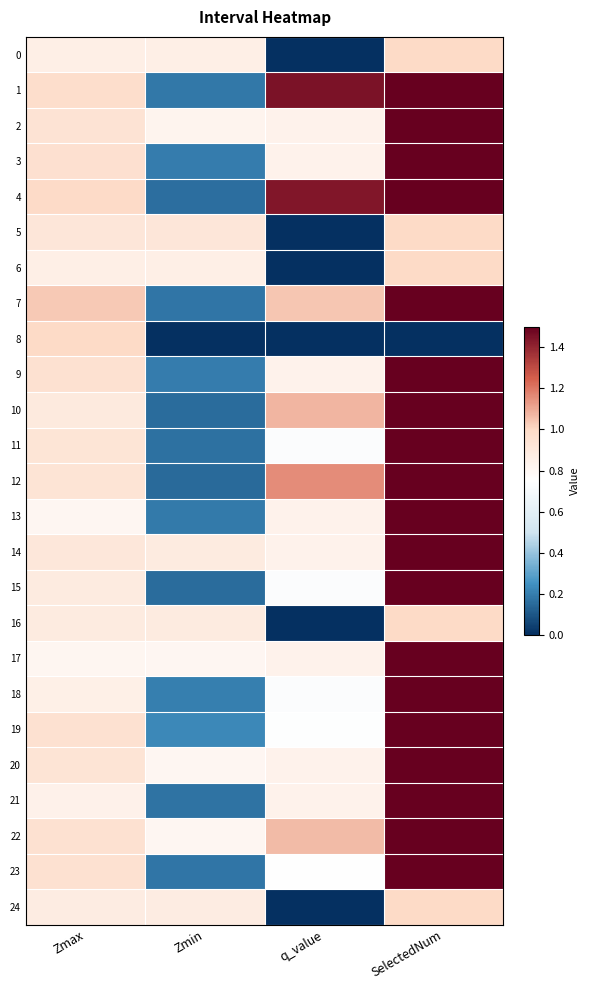

Reading left to right, transcribe all the data shown in this chart.

0: Zmax=0.9	Zmin=0.9	q_value=0.0	SelectedNum=1.0
1: Zmax=1.0	Zmin=0.2	q_value=1.5	SelectedNum=5.0
2: Zmax=0.9	Zmin=0.8	q_value=0.8	SelectedNum=2.0
3: Zmax=1.0	Zmin=0.2	q_value=0.8	SelectedNum=2.0
4: Zmax=1.0	Zmin=0.2	q_value=1.4	SelectedNum=5.0
5: Zmax=0.9	Zmin=0.9	q_value=0.0	SelectedNum=1.0
6: Zmax=0.9	Zmin=0.9	q_value=0.0	SelectedNum=1.0
7: Zmax=1.0	Zmin=0.2	q_value=1.0	SelectedNum=5.0
8: Zmax=1.0	Zmin=0.0	q_value=0.0	SelectedNum=0.0
9: Zmax=1.0	Zmin=0.2	q_value=0.8	SelectedNum=2.0
10: Zmax=0.9	Zmin=0.2	q_value=1.1	SelectedNum=4.0
11: Zmax=0.9	Zmin=0.2	q_value=0.7	SelectedNum=3.0
12: Zmax=0.9	Zmin=0.2	q_value=1.2	SelectedNum=4.0
13: Zmax=0.8	Zmin=0.2	q_value=0.8	SelectedNum=2.0
14: Zmax=0.9	Zmin=0.9	q_value=0.8	SelectedNum=2.0
15: Zmax=0.9	Zmin=0.2	q_value=0.7	SelectedNum=3.0
16: Zmax=0.9	Zmin=0.9	q_value=0.0	SelectedNum=1.0
17: Zmax=0.8	Zmin=0.8	q_value=0.8	SelectedNum=2.0
18: Zmax=0.8	Zmin=0.2	q_value=0.7	SelectedNum=3.0
19: Zmax=1.0	Zmin=0.2	q_value=0.7	SelectedNum=3.0
20: Zmax=0.9	Zmin=0.8	q_value=0.8	SelectedNum=2.0
21: Zmax=0.8	Zmin=0.2	q_value=0.8	SelectedNum=2.0
22: Zmax=1.0	Zmin=0.8	q_value=1.1	SelectedNum=3.0
23: Zmax=1.0	Zmin=0.2	q_value=0.8	SelectedNum=3.0
24: Zmax=0.9	Zmin=0.9	q_value=0.0	SelectedNum=1.0